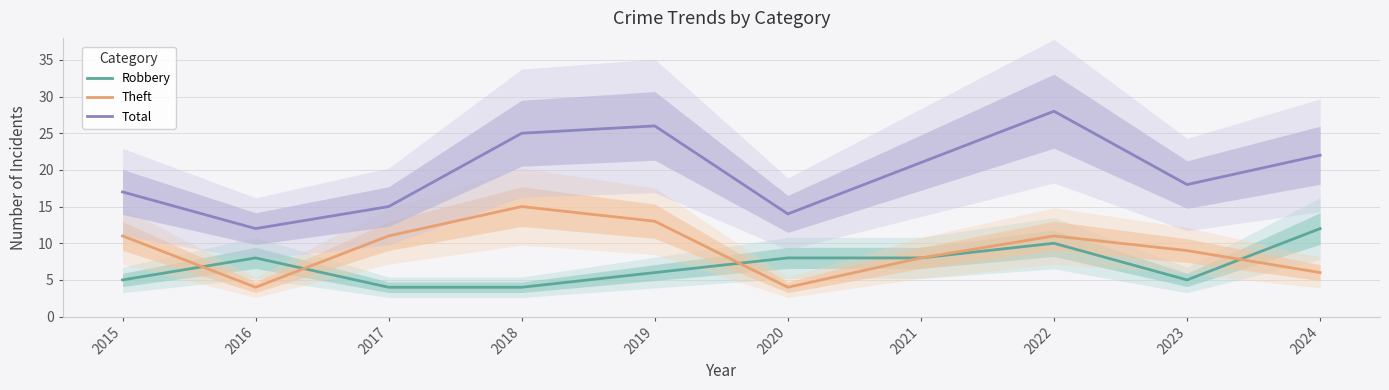

Reading right to left, extract all data points from this chart.

Robbery: 12	5	10	8	8	6	4	4	8	5
Theft: 6	9	11	8	4	13	15	11	4	11
Total: 22	18	28	21	14	26	25	15	12	17